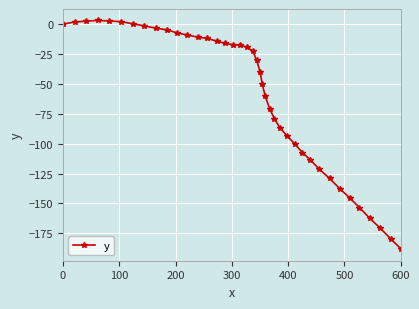

What is the minimum value shown in the chart?

-188.3